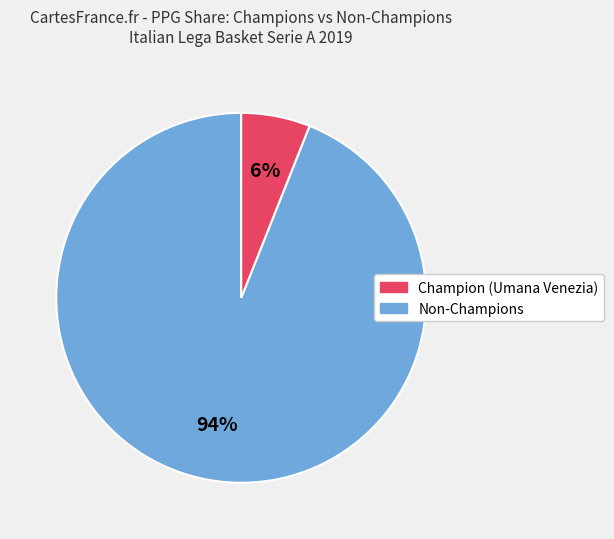

Is there a majority slice in this chart?

Yes